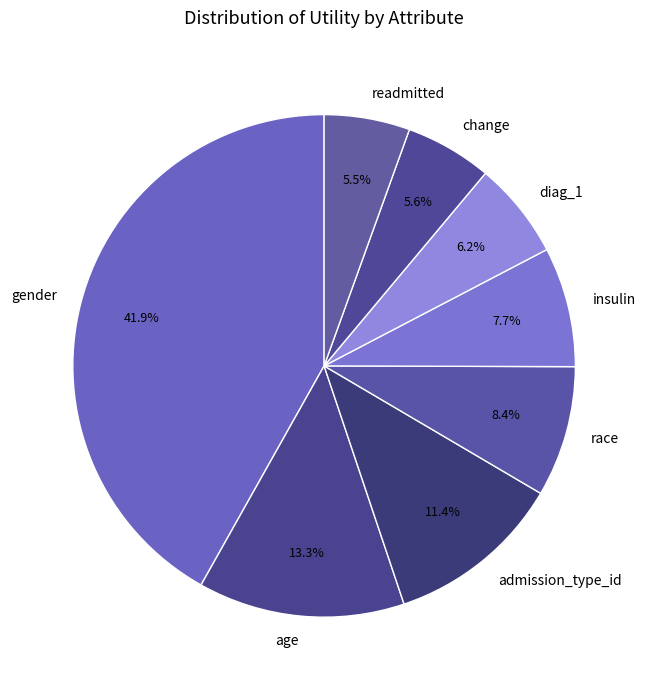

Between age and change, which is larger?

age